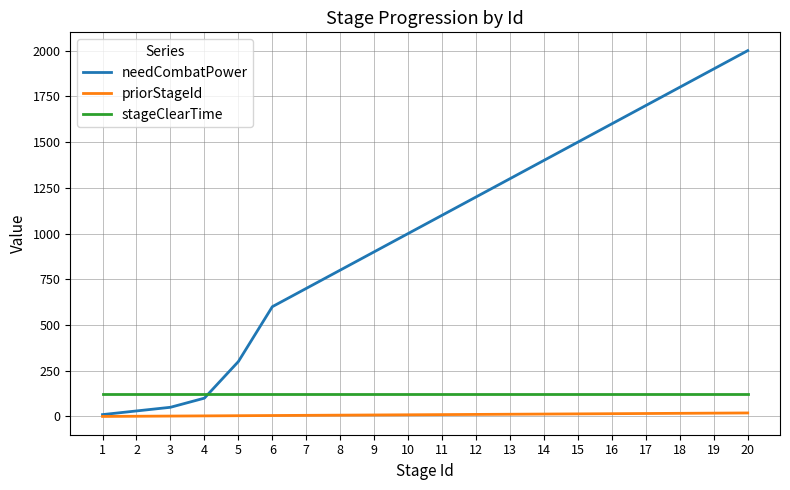

Rank the series at 5 from highest to lowest value.

needCombatPower, stageClearTime, priorStageId